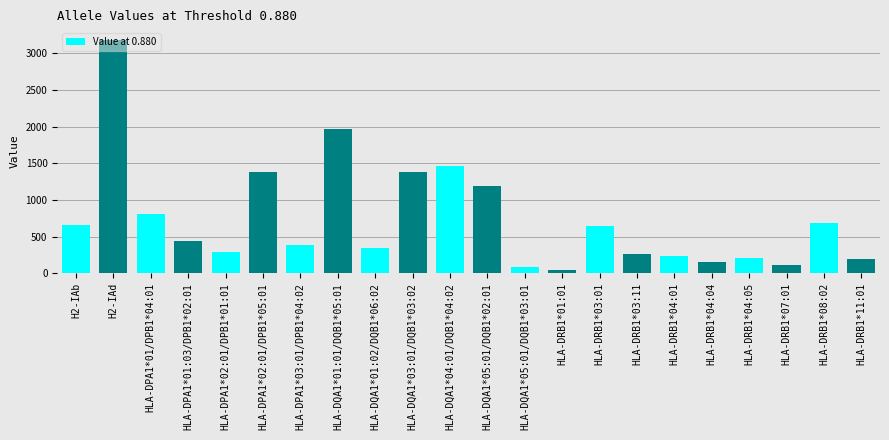

What is the difference between the second highest and second lowest values?

1881.4